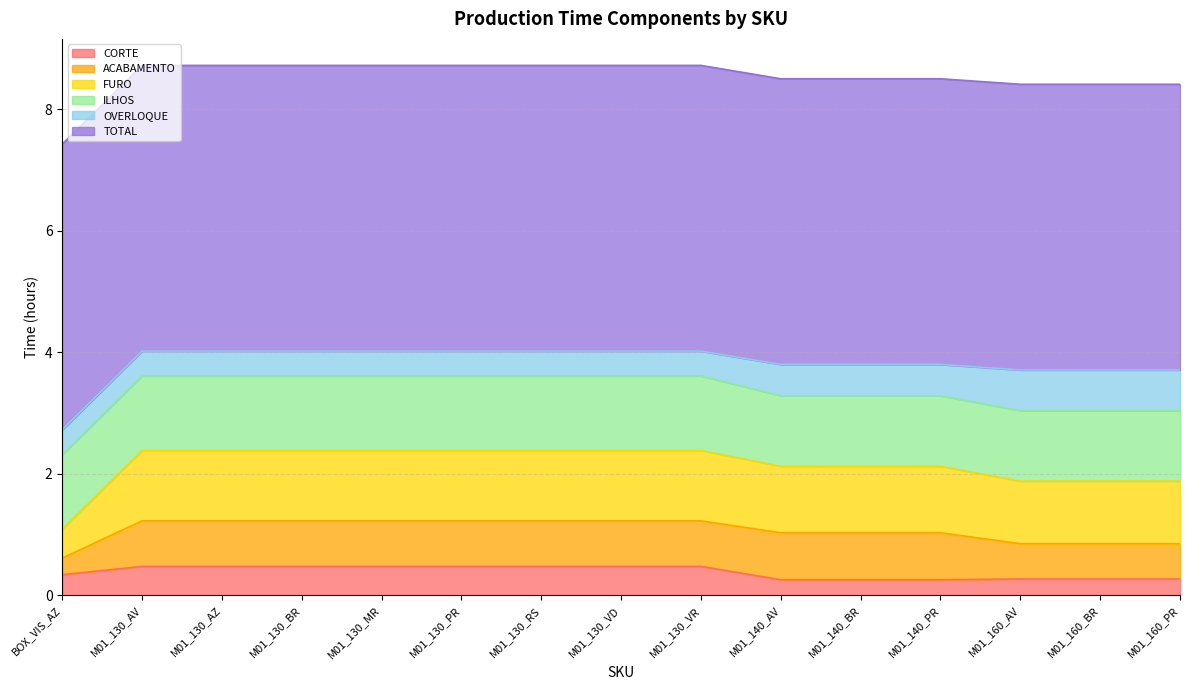

Is it true that ILHOS equals 1.2 at M01_130_AV?

True